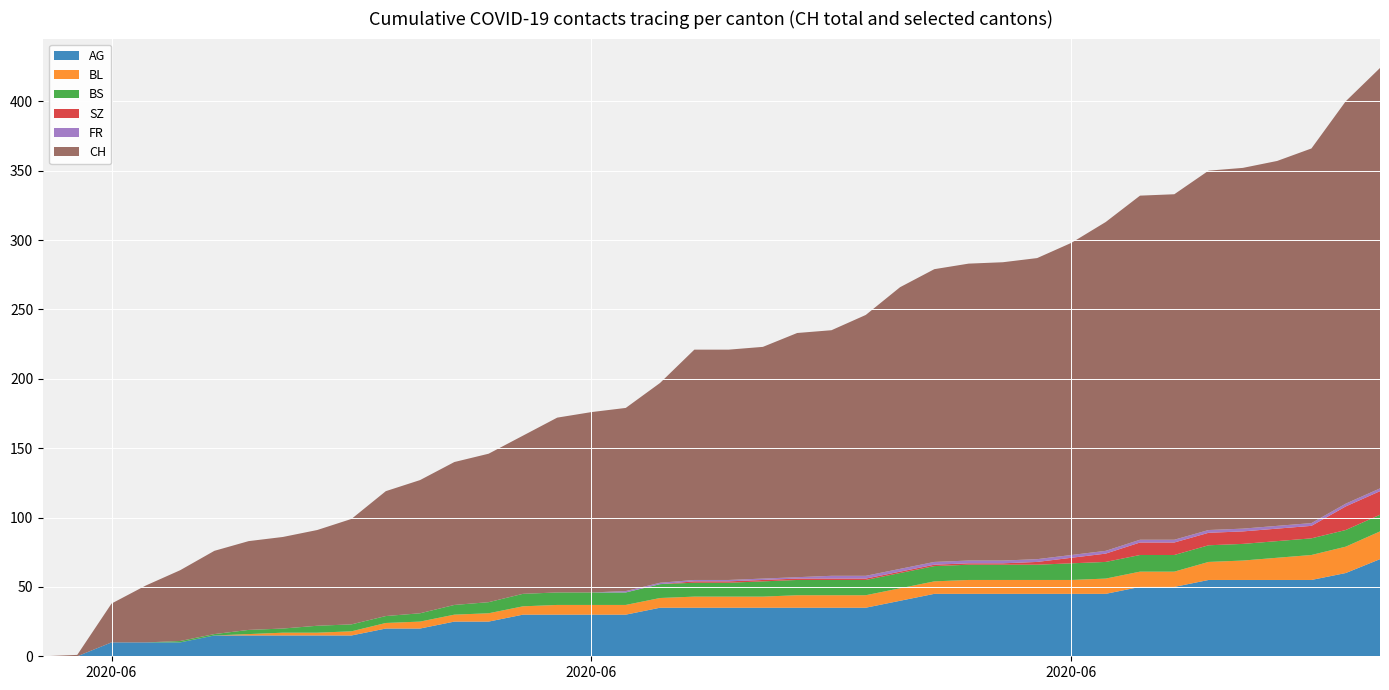

Reading left to right, extract all data points from this chart.

AG: 2020-05-31=0	2020-06-01=0	2020-06-02=10	2020-06-03=10	2020-06-04=10	2020-06-05=15	2020-06-06=15	2020-06-07=15	2020-06-08=15	2020-06-09=15	2020-06-10=20	2020-06-11=20	2020-06-12=25	2020-06-13=25	2020-06-14=30	2020-06-15=30	2020-06-16=30	2020-06-17=30	2020-06-18=35	2020-06-19=35	2020-06-20=35	2020-06-21=35	2020-06-22=35	2020-06-23=35	2020-06-24=35	2020-06-25=40	2020-06-26=45	2020-06-27=45	2020-06-28=45	2020-06-29=45	2020-06-30=45	2020-07-01=45	2020-07-02=50	2020-07-03=50	2020-07-04=55	2020-07-05=55	2020-07-06=55	2020-07-07=55	2020-07-08=60	2020-07-09=70
BL: 2020-05-31=0	2020-06-01=0	2020-06-02=0	2020-06-03=0	2020-06-04=0	2020-06-05=0	2020-06-06=1	2020-06-07=2	2020-06-08=2	2020-06-09=3	2020-06-10=4	2020-06-11=5	2020-06-12=5	2020-06-13=6	2020-06-14=6	2020-06-15=7	2020-06-16=7	2020-06-17=7	2020-06-18=7	2020-06-19=8	2020-06-20=8	2020-06-21=8	2020-06-22=9	2020-06-23=9	2020-06-24=9	2020-06-25=9	2020-06-26=9	2020-06-27=10	2020-06-28=10	2020-06-29=10	2020-06-30=10	2020-07-01=11	2020-07-02=11	2020-07-03=11	2020-07-04=13	2020-07-05=14	2020-07-06=16	2020-07-07=18	2020-07-08=19	2020-07-09=20
BS: 2020-05-31=0	2020-06-01=0	2020-06-02=0	2020-06-03=0	2020-06-04=1	2020-06-05=1	2020-06-06=3	2020-06-07=3	2020-06-08=5	2020-06-09=5	2020-06-10=5	2020-06-11=6	2020-06-12=7	2020-06-13=8	2020-06-14=9	2020-06-15=9	2020-06-16=9	2020-06-17=9	2020-06-18=10	2020-06-19=10	2020-06-20=10	2020-06-21=11	2020-06-22=11	2020-06-23=11	2020-06-24=11	2020-06-25=11	2020-06-26=11	2020-06-27=11	2020-06-28=11	2020-06-29=11	2020-06-30=12	2020-07-01=12	2020-07-02=12	2020-07-03=12	2020-07-04=12	2020-07-05=12	2020-07-06=12	2020-07-07=12	2020-07-08=12	2020-07-09=12
SZ: 2020-05-31=0	2020-06-01=0	2020-06-02=0	2020-06-03=0	2020-06-04=0	2020-06-05=0	2020-06-06=0	2020-06-07=0	2020-06-08=0	2020-06-09=0	2020-06-10=0	2020-06-11=0	2020-06-12=0	2020-06-13=0	2020-06-14=0	2020-06-15=0	2020-06-16=0	2020-06-17=0	2020-06-18=0	2020-06-19=1	2020-06-20=1	2020-06-21=1	2020-06-22=1	2020-06-23=1	2020-06-24=1	2020-06-25=1	2020-06-26=1	2020-06-27=1	2020-06-28=1	2020-06-29=2	2020-06-30=4	2020-07-01=6	2020-07-02=9	2020-07-03=9	2020-07-04=9	2020-07-05=9	2020-07-06=9	2020-07-07=9	2020-07-08=17	2020-07-09=17
FR: 2020-05-31=0	2020-06-01=0	2020-06-02=0	2020-06-03=0	2020-06-04=0	2020-06-05=0	2020-06-06=0	2020-06-07=0	2020-06-08=0	2020-06-09=0	2020-06-10=0	2020-06-11=0	2020-06-12=0	2020-06-13=0	2020-06-14=0	2020-06-15=0	2020-06-16=0	2020-06-17=1	2020-06-18=1	2020-06-19=1	2020-06-20=1	2020-06-21=1	2020-06-22=1	2020-06-23=2	2020-06-24=2	2020-06-25=2	2020-06-26=2	2020-06-27=2	2020-06-28=2	2020-06-29=2	2020-06-30=2	2020-07-01=2	2020-07-02=2	2020-07-03=2	2020-07-04=2	2020-07-05=2	2020-07-06=2	2020-07-07=2	2020-07-08=2	2020-07-09=2
CH: 2020-05-31=0	2020-06-01=1	2020-06-02=28	2020-06-03=41	2020-06-04=51	2020-06-05=60	2020-06-06=64	2020-06-07=66	2020-06-08=69	2020-06-09=76	2020-06-10=90	2020-06-11=96	2020-06-12=103	2020-06-13=107	2020-06-14=114	2020-06-15=126	2020-06-16=130	2020-06-17=132	2020-06-18=144	2020-06-19=166	2020-06-20=166	2020-06-21=167	2020-06-22=176	2020-06-23=177	2020-06-24=188	2020-06-25=203	2020-06-26=211	2020-06-27=214	2020-06-28=215	2020-06-29=217	2020-06-30=225	2020-07-01=237	2020-07-02=248	2020-07-03=249	2020-07-04=259	2020-07-05=260	2020-07-06=263	2020-07-07=270	2020-07-08=290	2020-07-09=303